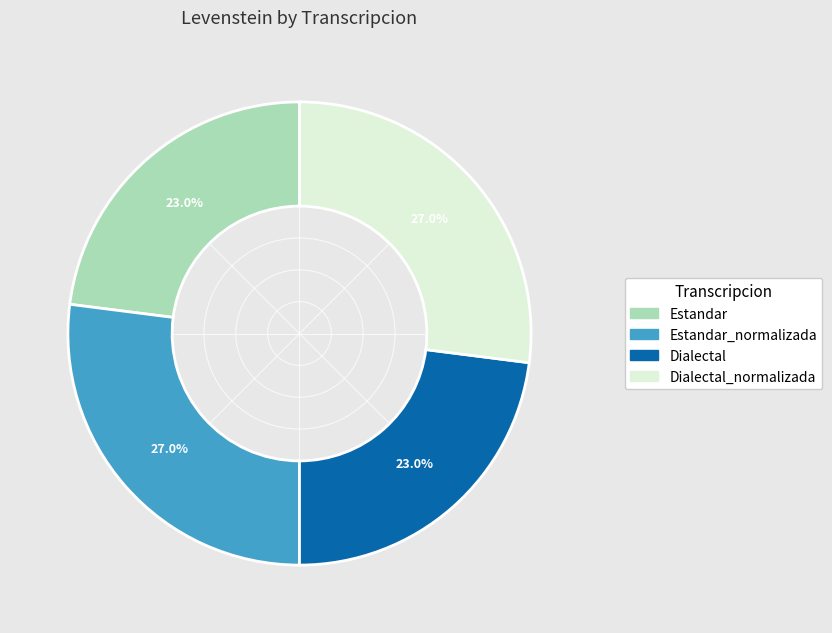

Does any single category account for the majority?

No